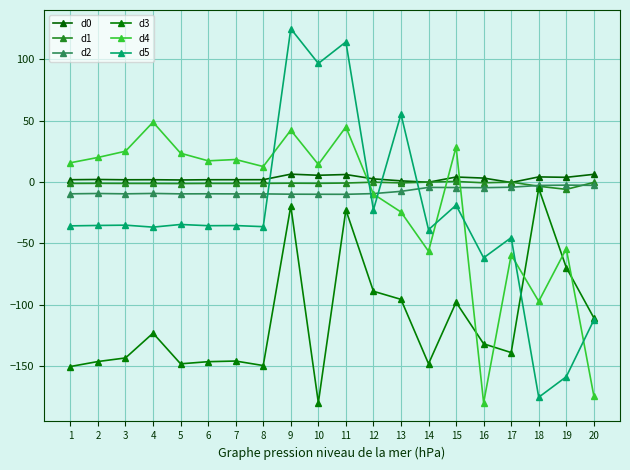

Count the number of data series in this chart.

6